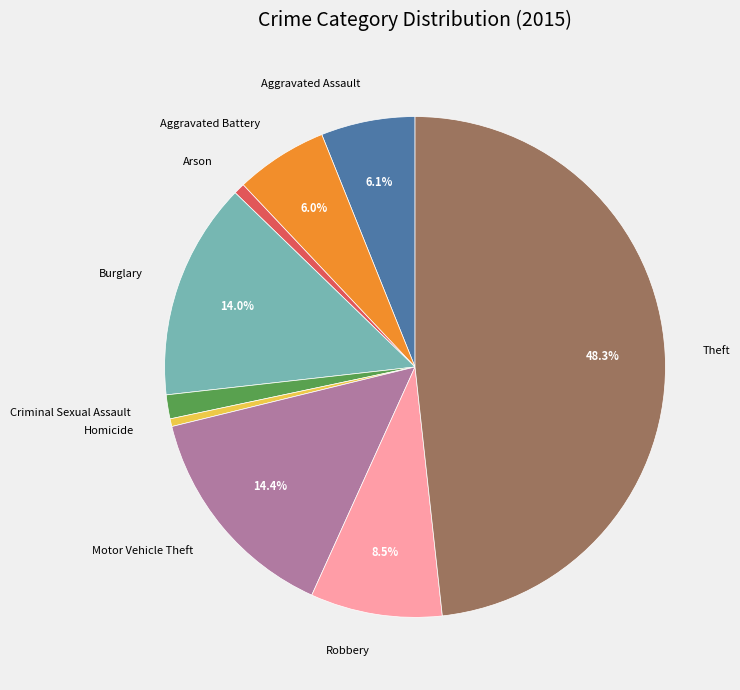

Which slice is the largest?

Theft